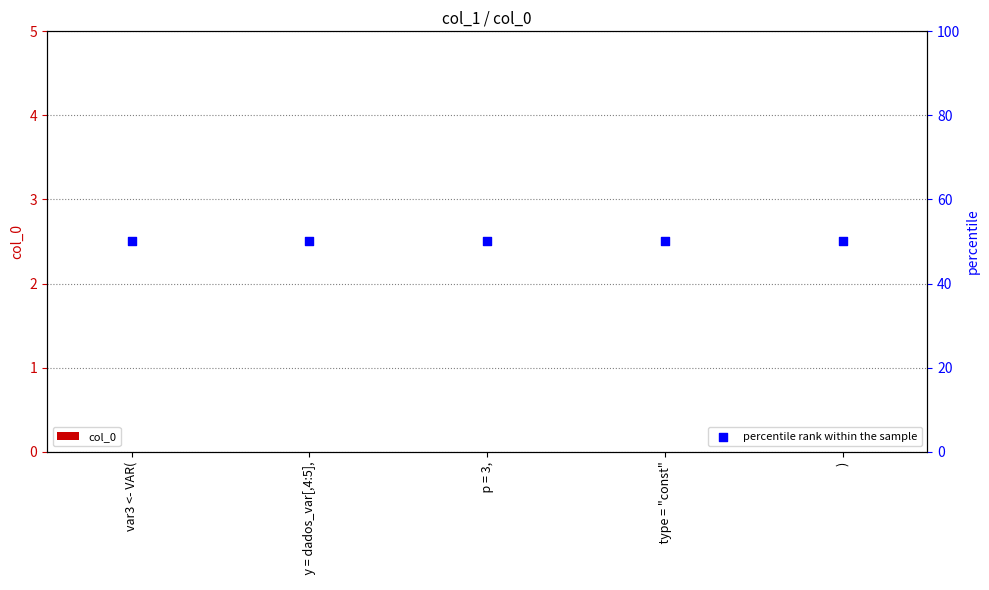

Which series has the largest total across all categories?

percentile rank within the sample